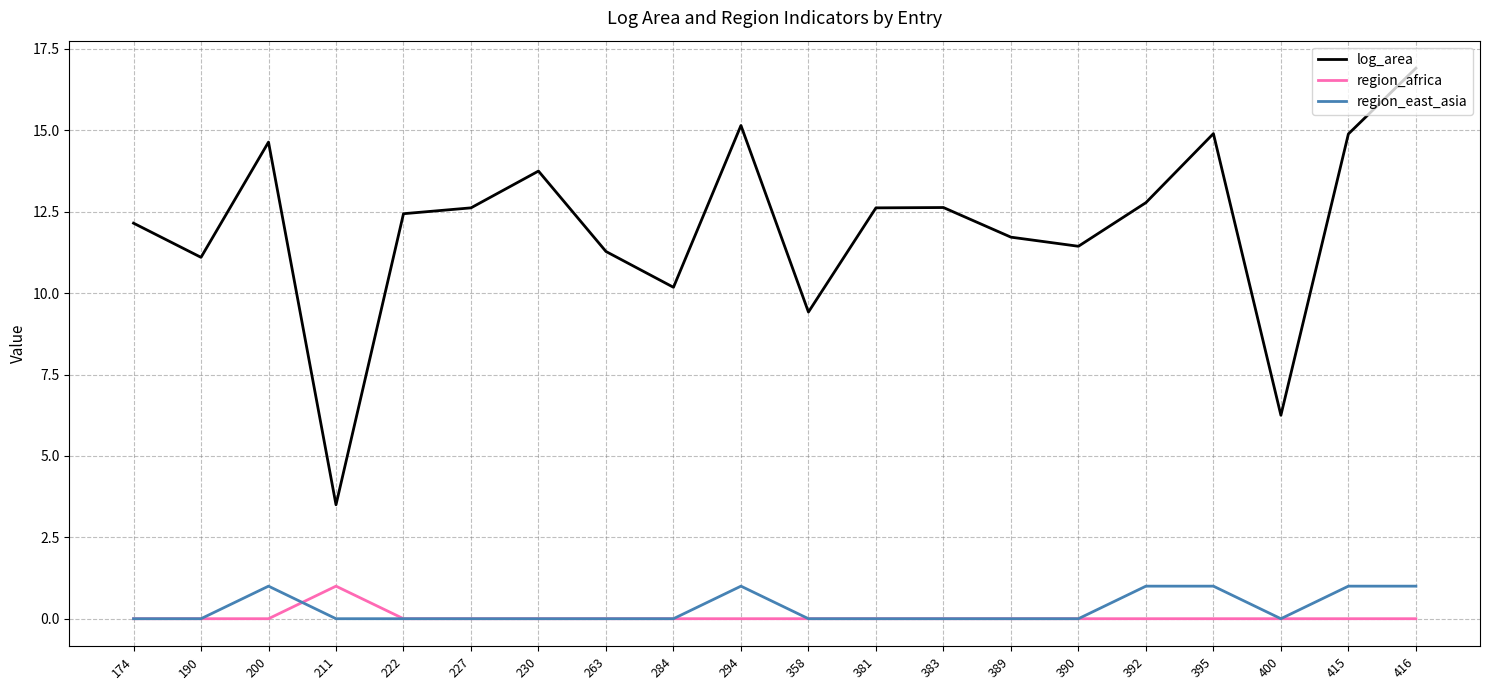

The value of region_east_asia at 174 is 0.0. True or false?

True